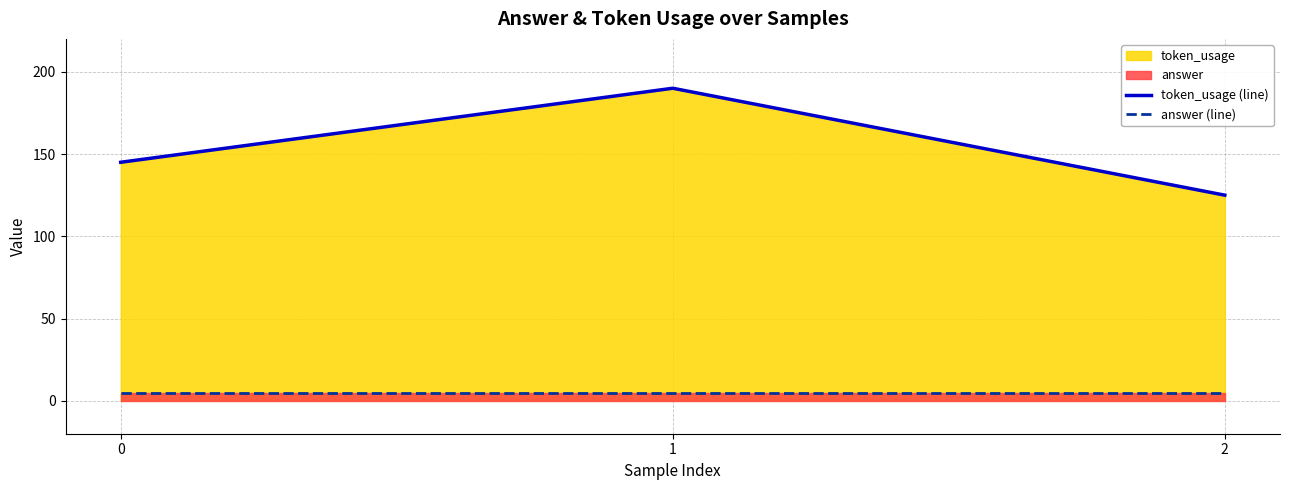

Reading left to right, extract all data points from this chart.

token_usage (line): 145	190	125
answer (line): 5	5	5